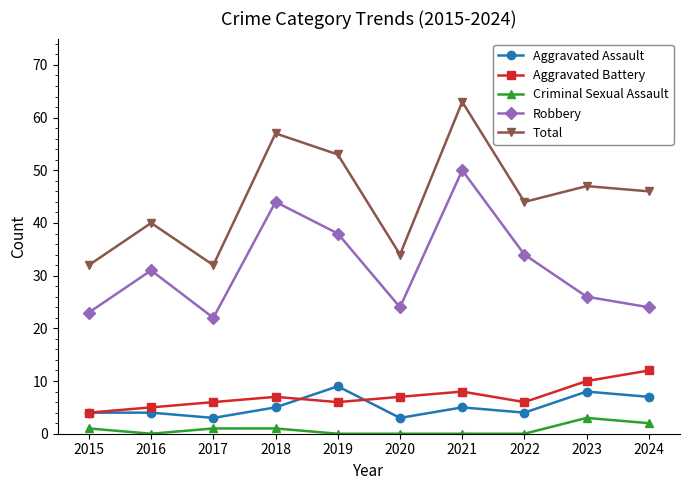

What is the approximate value of Aggravated Assault at 2016?

4